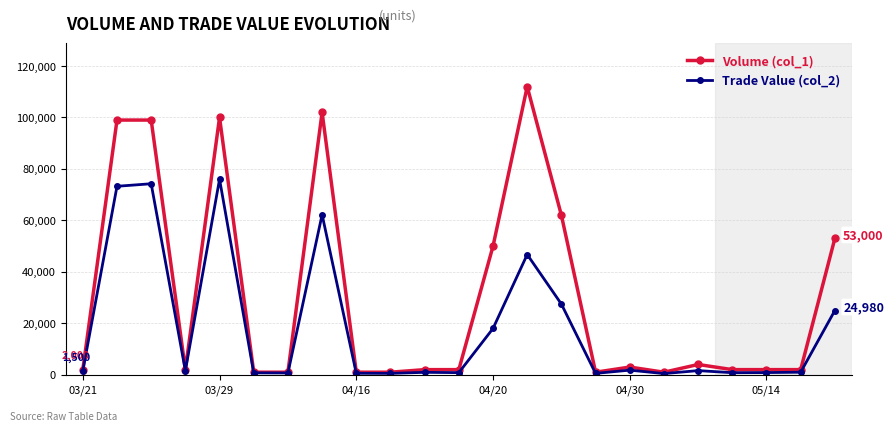

At how many categories does at least one series exceed 59267?

6